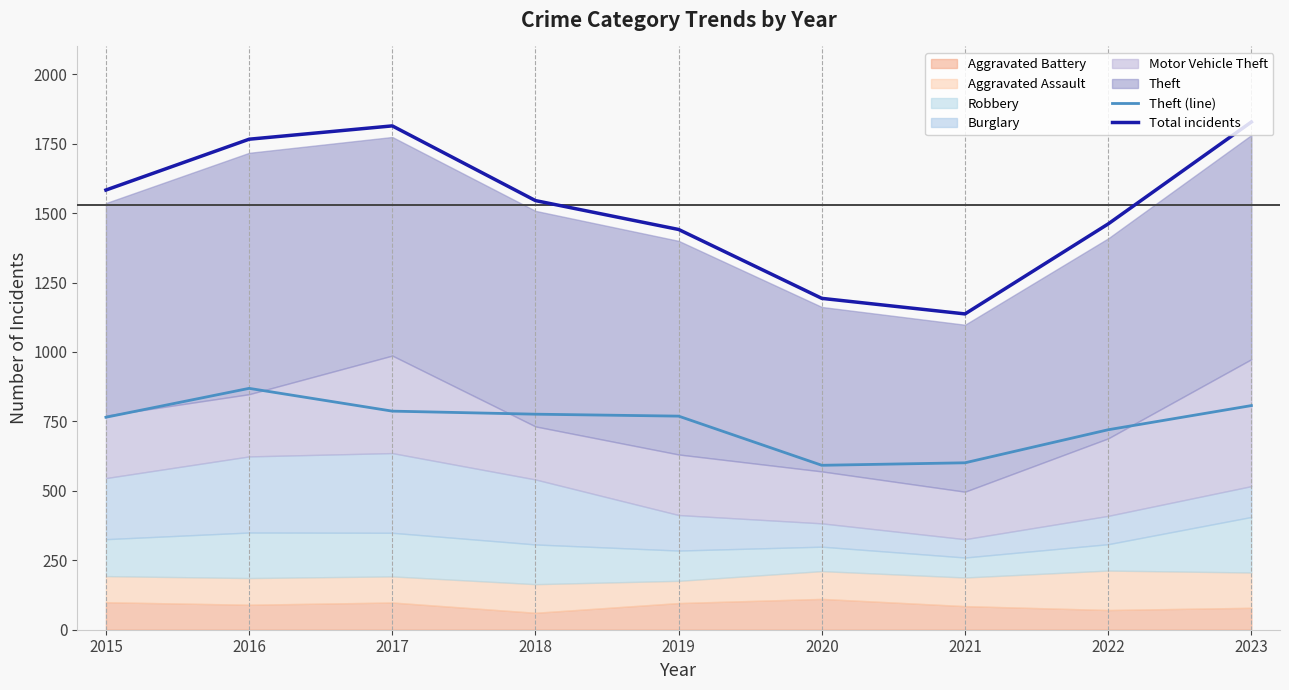

What is the value of the Theft (line) point at the 1st from the left?

765